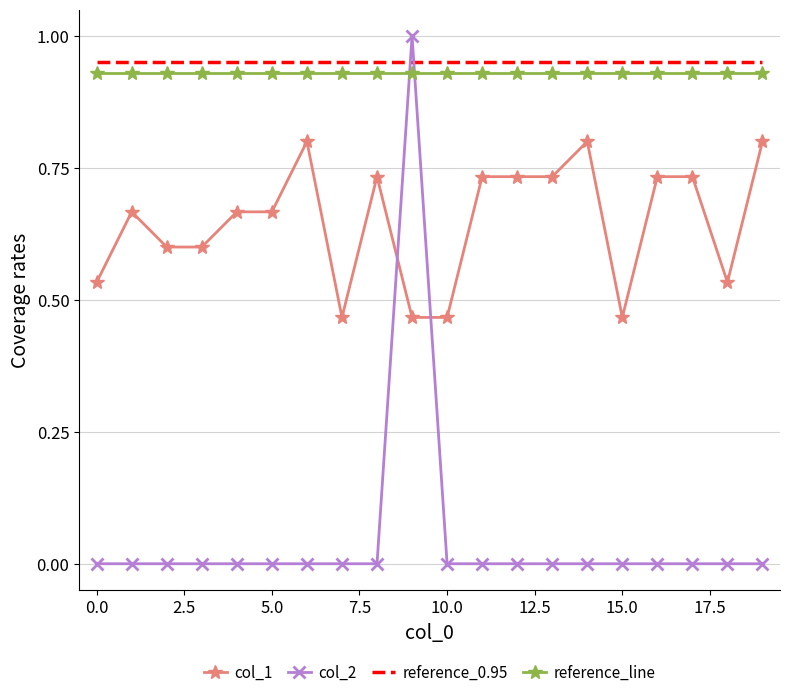

At how many categories does at least one series exceed 0?

20